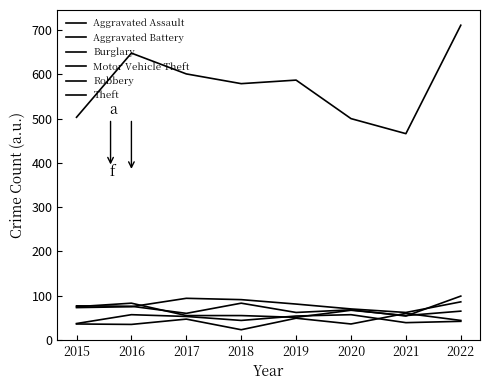

Is this an area chart (filled region under the line)?

No